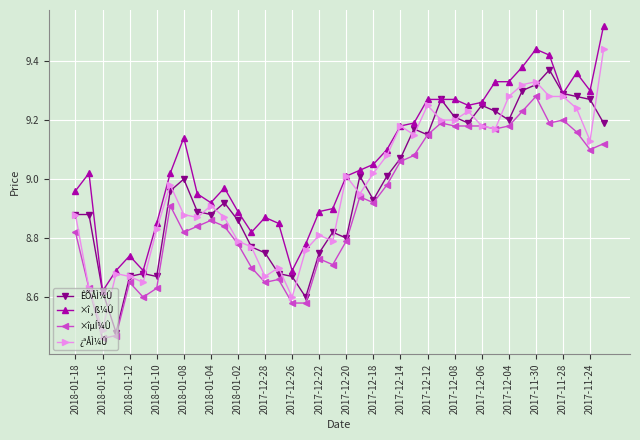

List the series in order of their peak value, lowest first.

×îµÍ¼Û, ÊÕÅÌ¼Û, ¿ªÅÌ¼Û, ×î¸ß¼Û